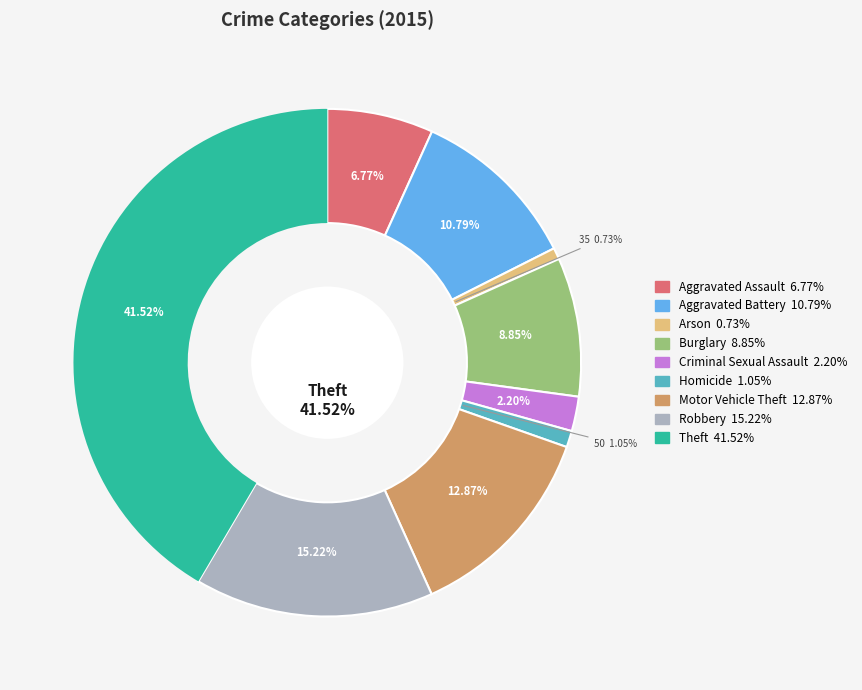

What is the largest slice in the pie chart?

Theft